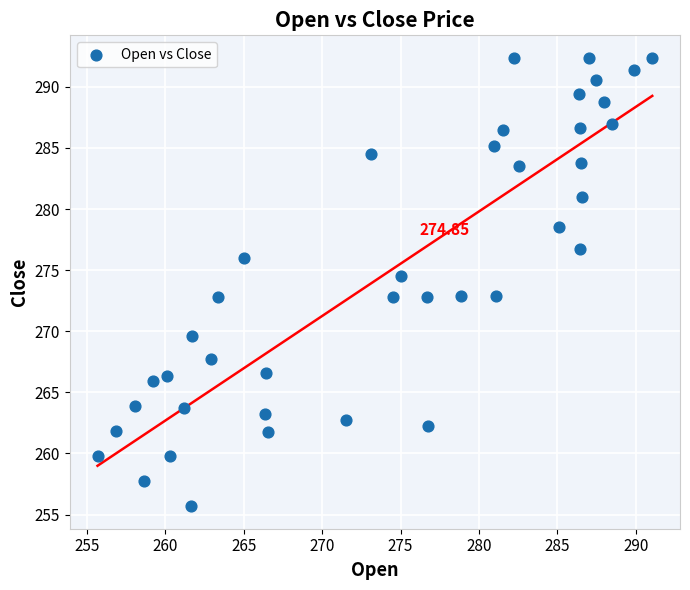

What is the range of Y values (max minus min)?

36.7